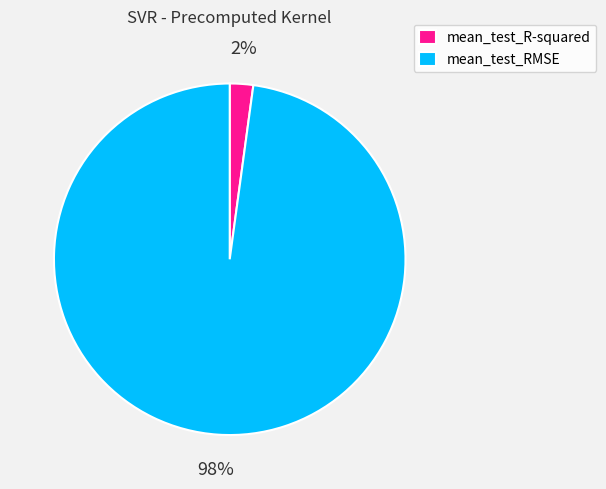

To the nearest percent, what is the average slice percentage?

50%